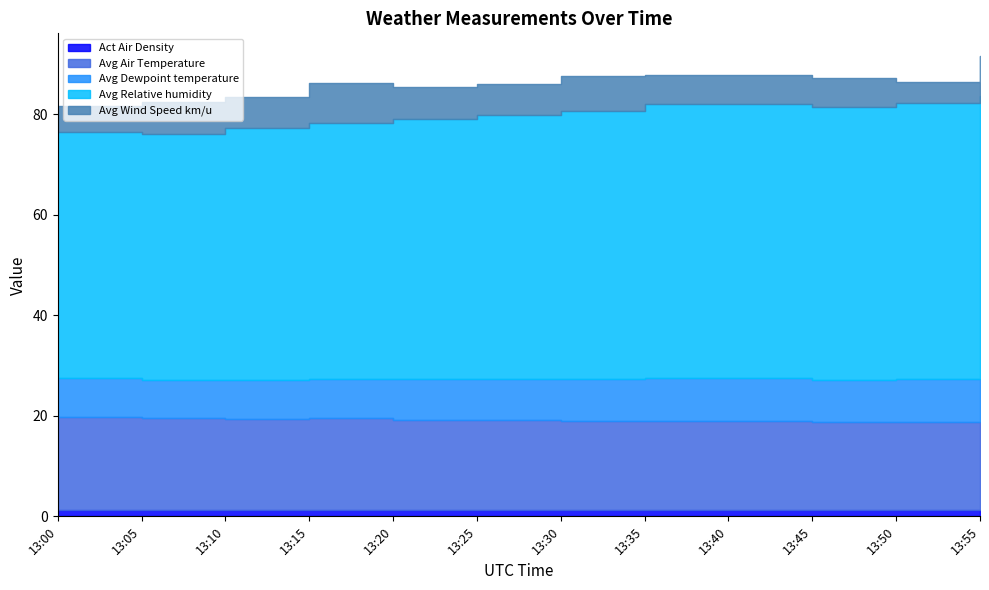

In Avg Dewpoint temperature, how many points are lower than both neighbors (excluding endpoints)?

2